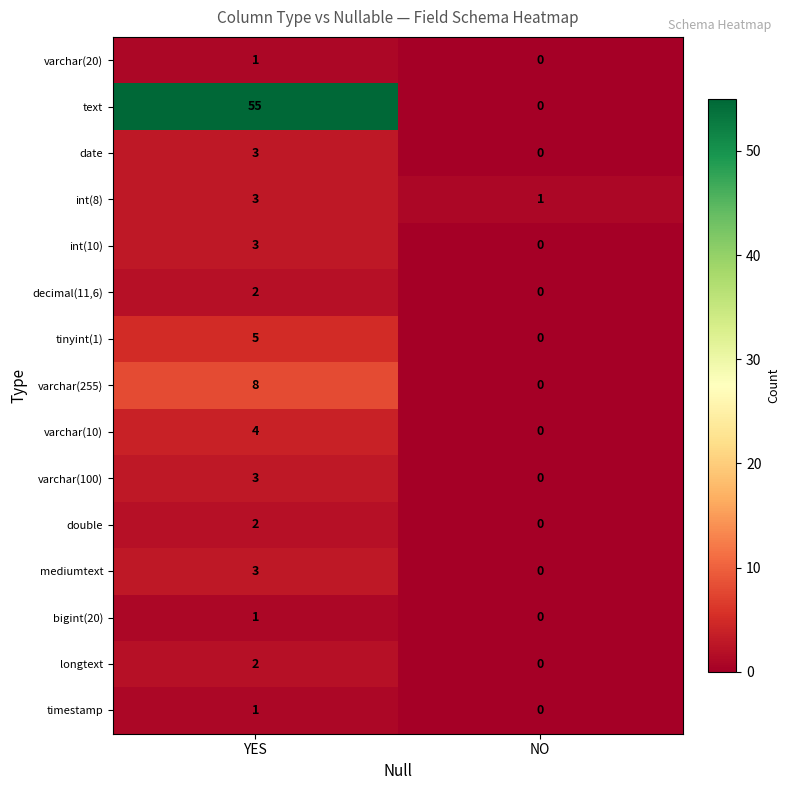

List the labels in order of varchar(100) value, largest first.

YES, NO